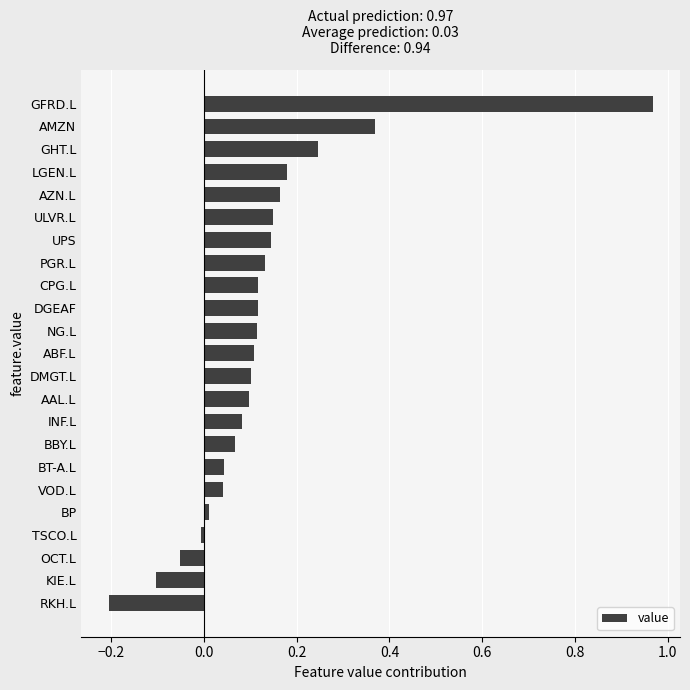

The chart shows a value of 0.0 at BP. True or false?

True